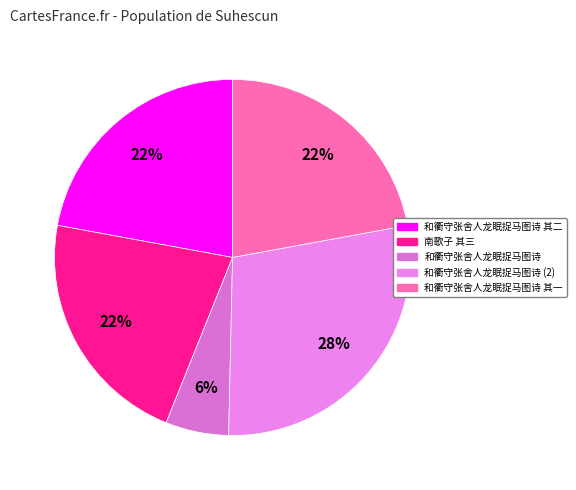

Count the number of slices in the pie.

5